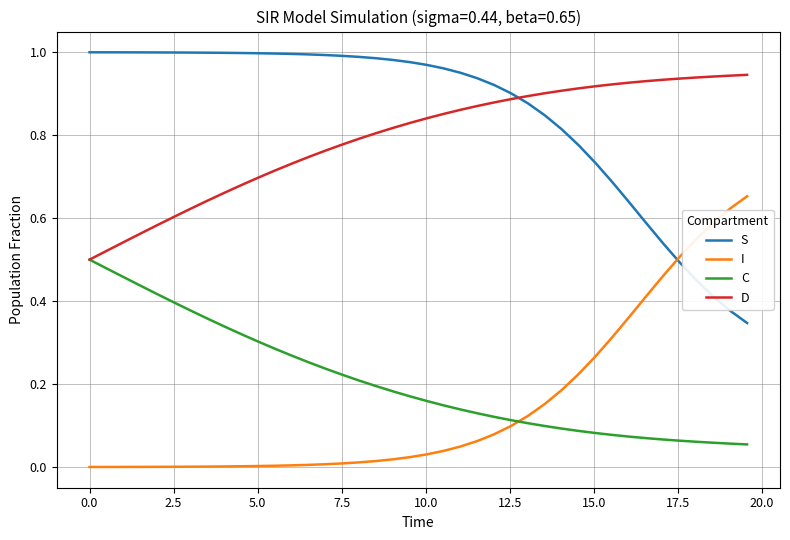

True or false: C and S cross at least once.

False